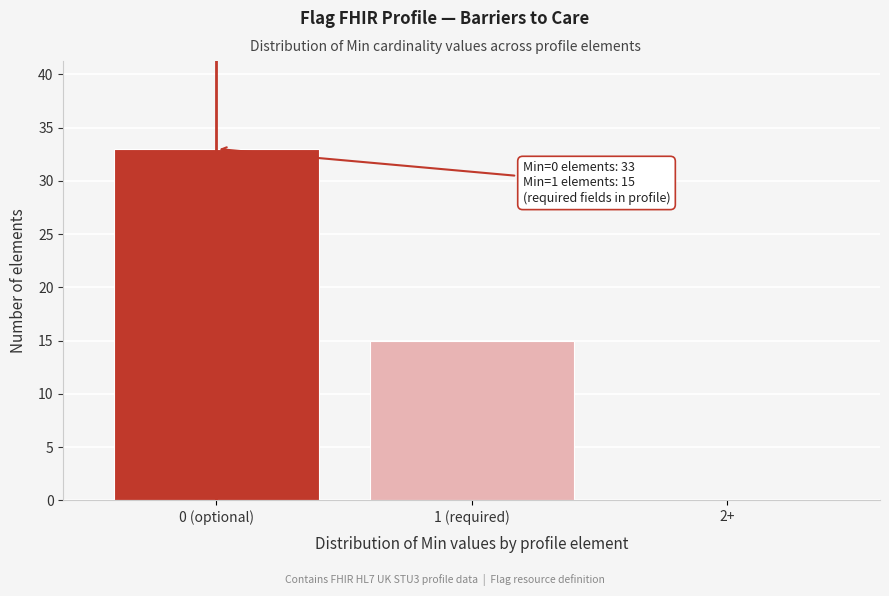

Reading left to right, list all the values displayed in this chart.

0 (optional)=33	1 (required)=15	2+=0